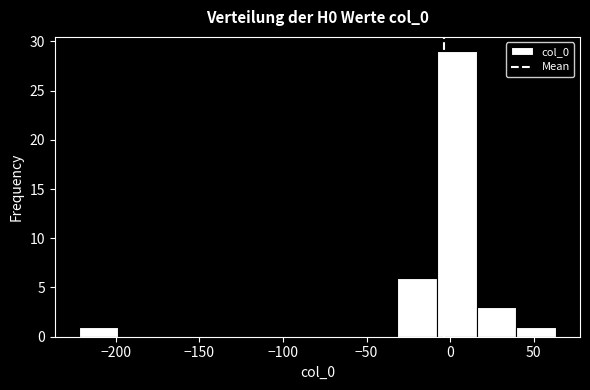

Reading left to right, transcribe this chart: for each bar, give the range it covers on the x-axis and its height. Neither the bar edges nor the heights are printed on the chart, so give them approximately, as read against the axes.

-220 to -200: 1
-200 to -175: 0
-175 to -150: 0
-150 to -125: 0
-125 to -105: 0
-105 to -80: 0
-80 to -55: 0
-55 to -30: 0
-30 to -10: 6
-10 to 15: 29
15 to 40: 3
40 to 65: 1